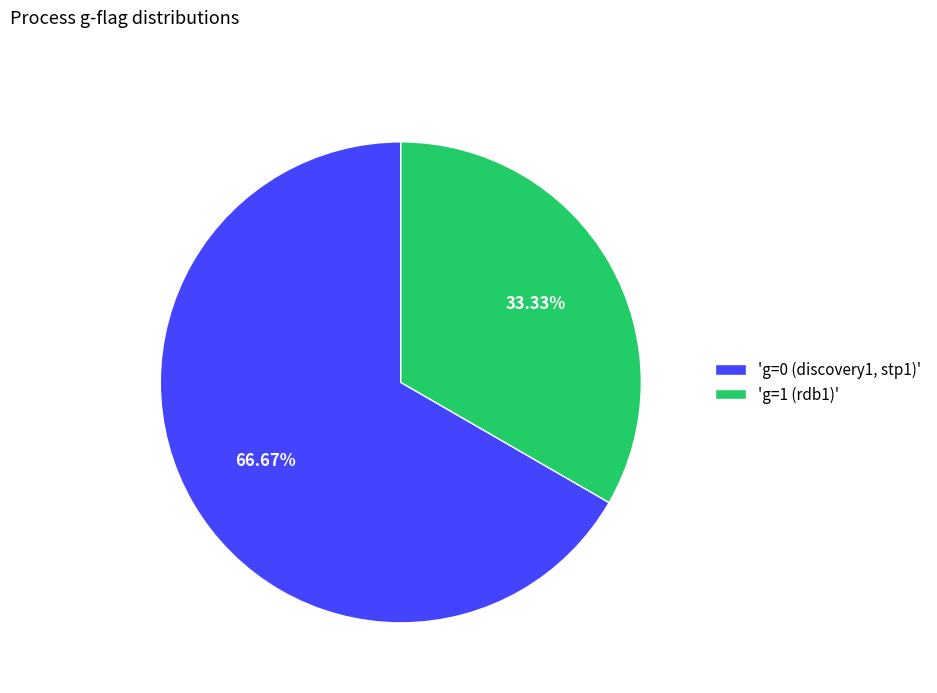

Count the number of slices in the pie.

2